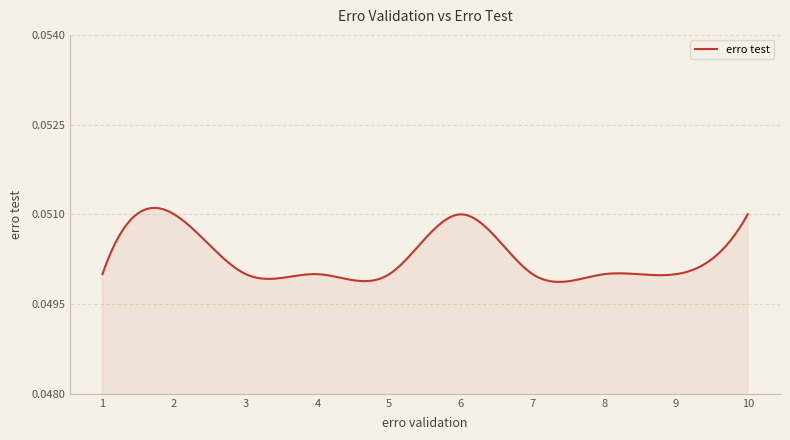

List the labels in order of value, largest first.

2, 6, 10, 1, 3, 4, 5, 7, 8, 9